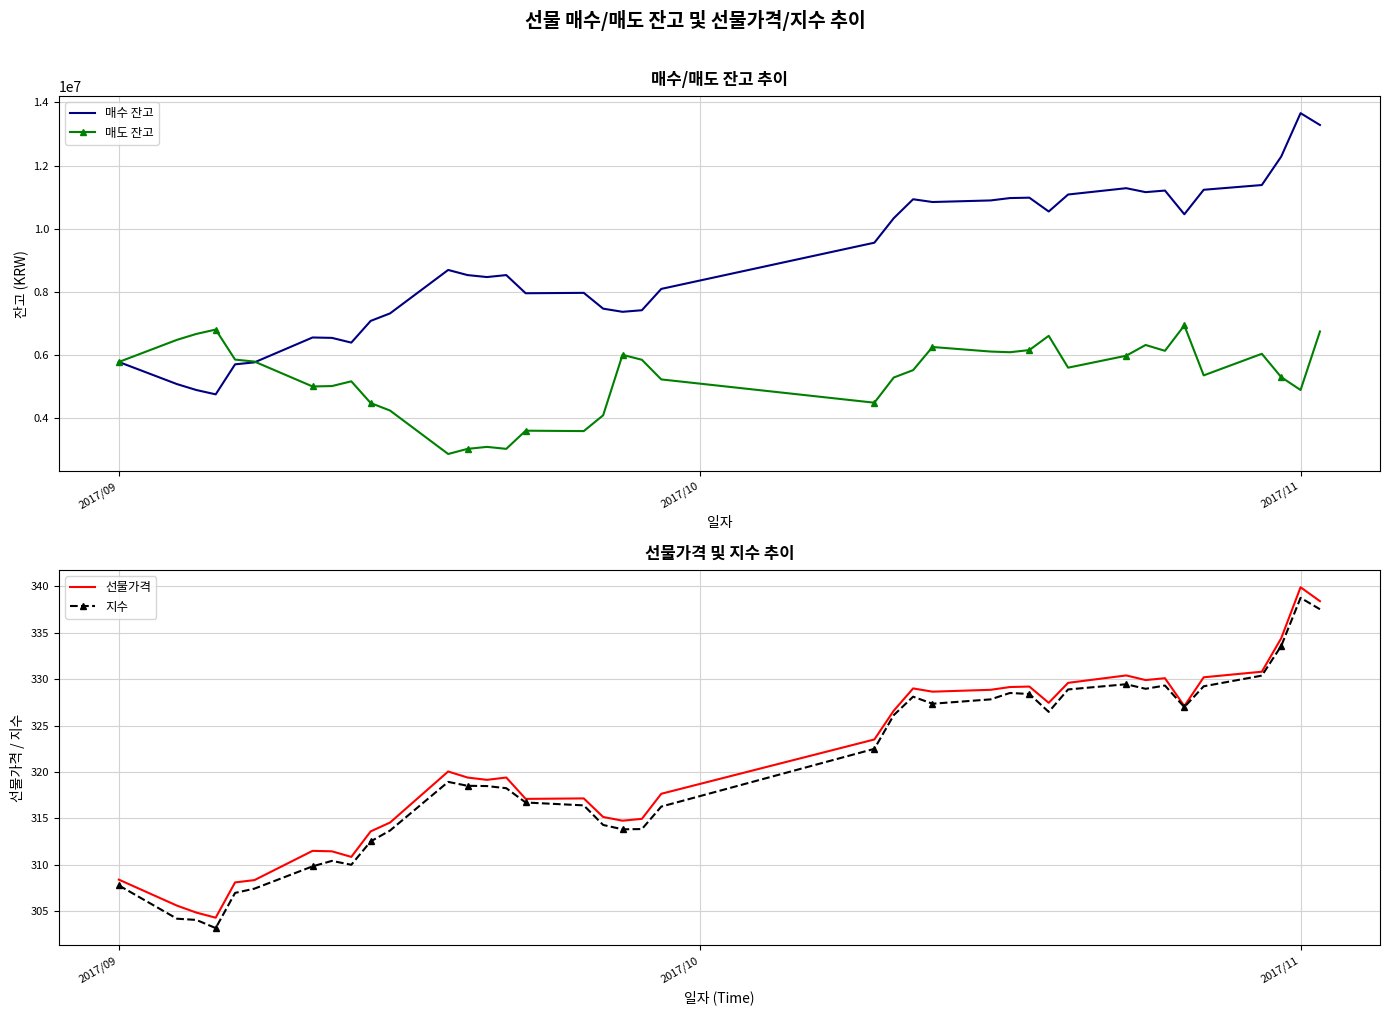

Which category has the highest value in the 지수 series?

2017/11